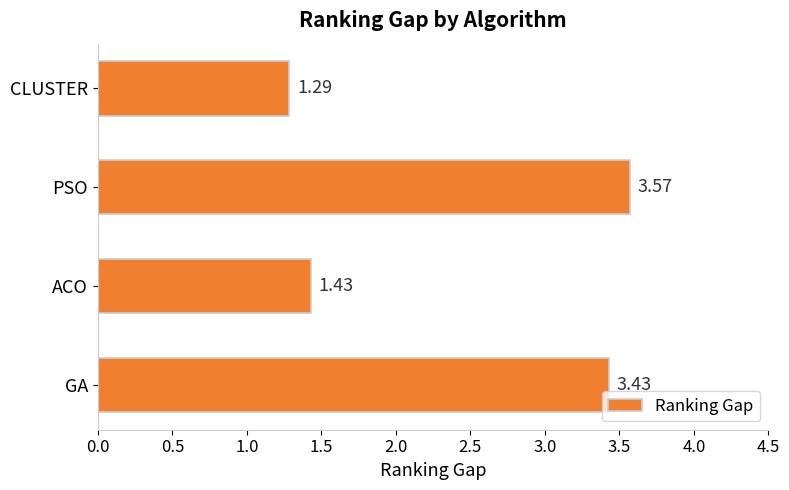

How many bars are there in total?

4